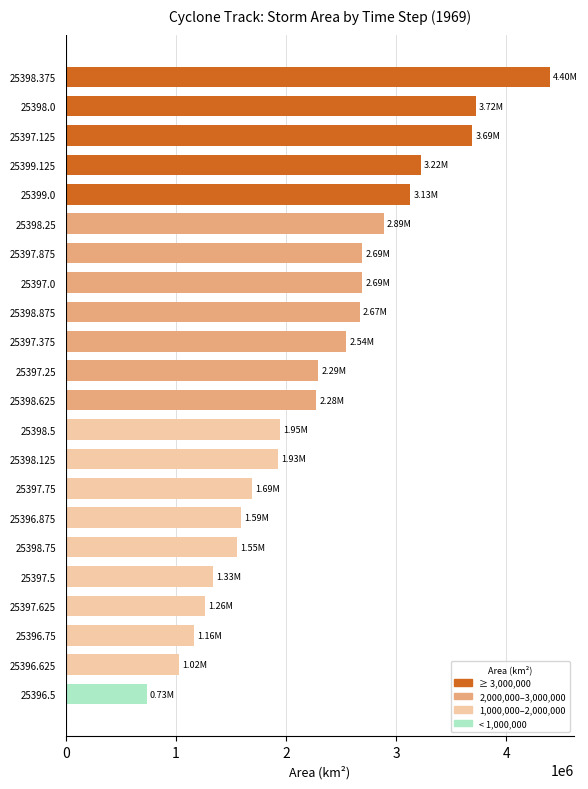

What is the sum of all values?

50436250